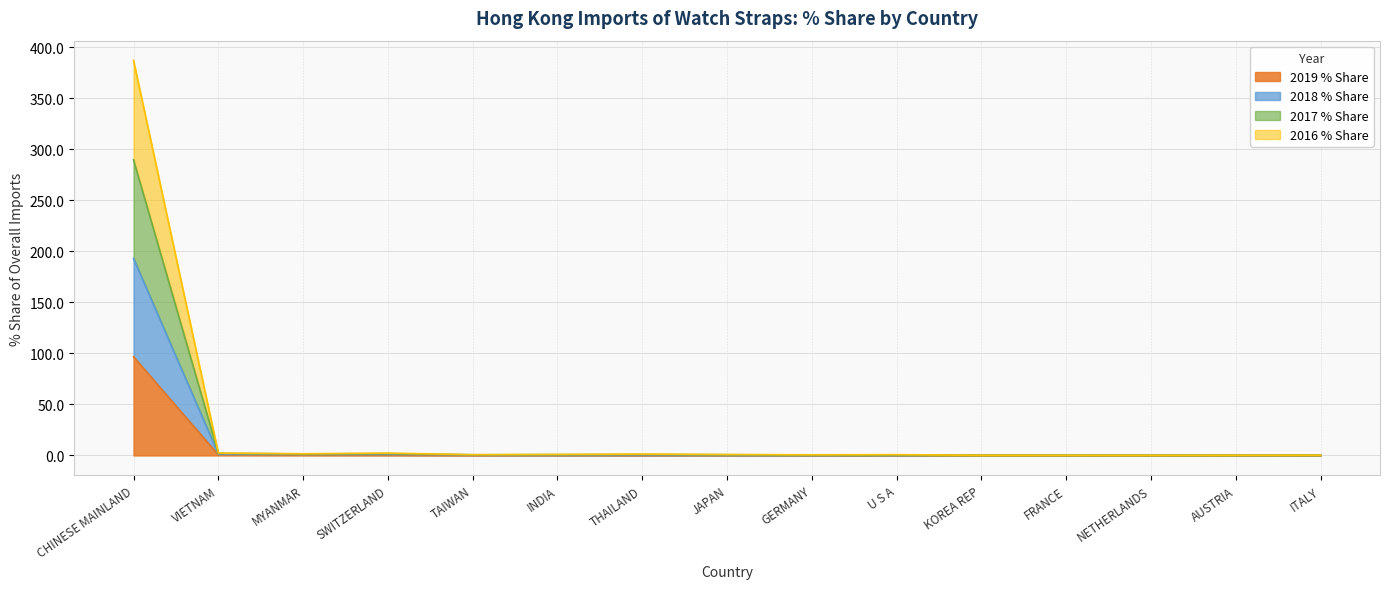

At which category is the sum across all series the highest?

CHINESE MAINLAND